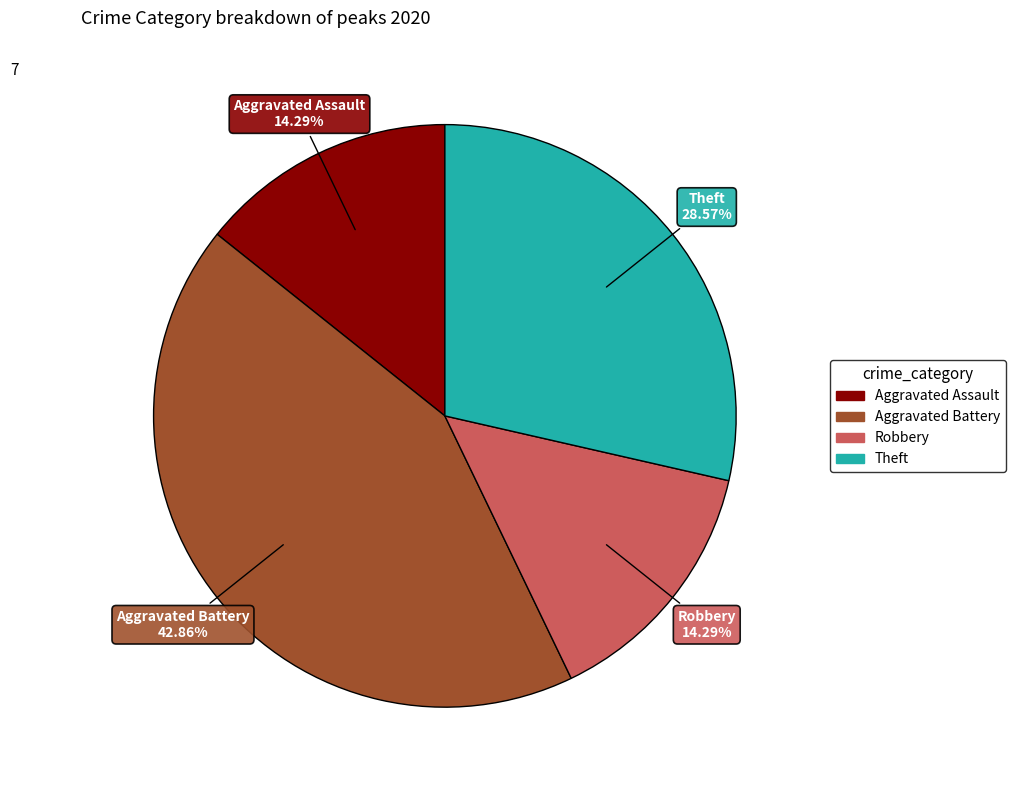

Is there any slice that represents more than half of the pie?

No